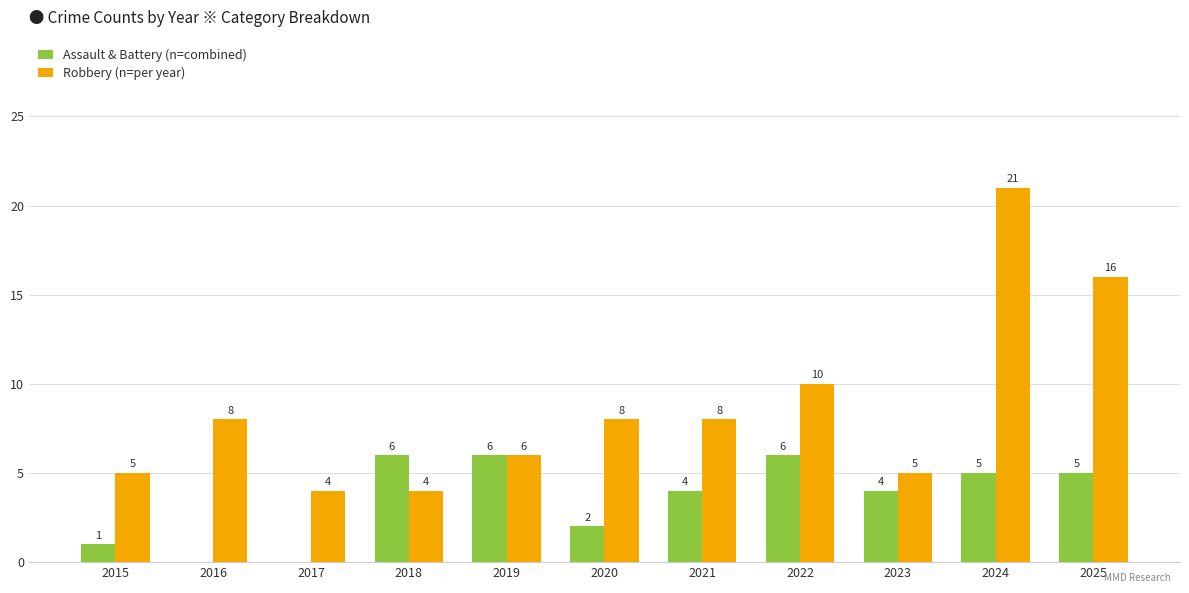

What is the highest value of the Assault & Battery (n=combined) series?

6